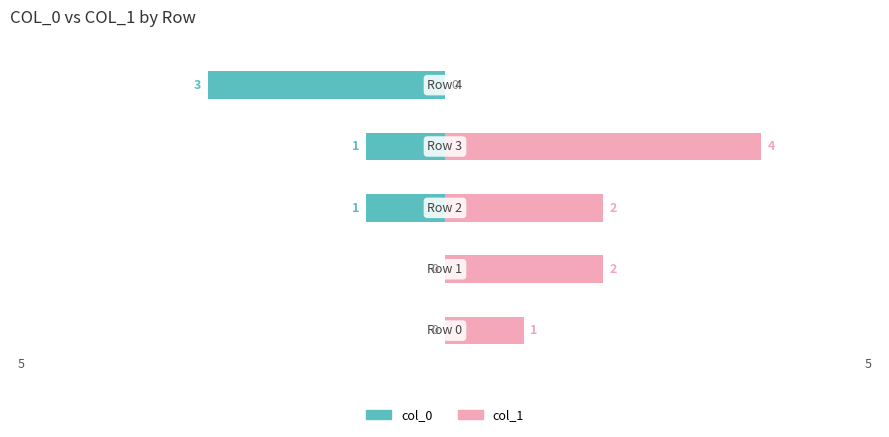

How many data points in col_1 are less than 2?

2